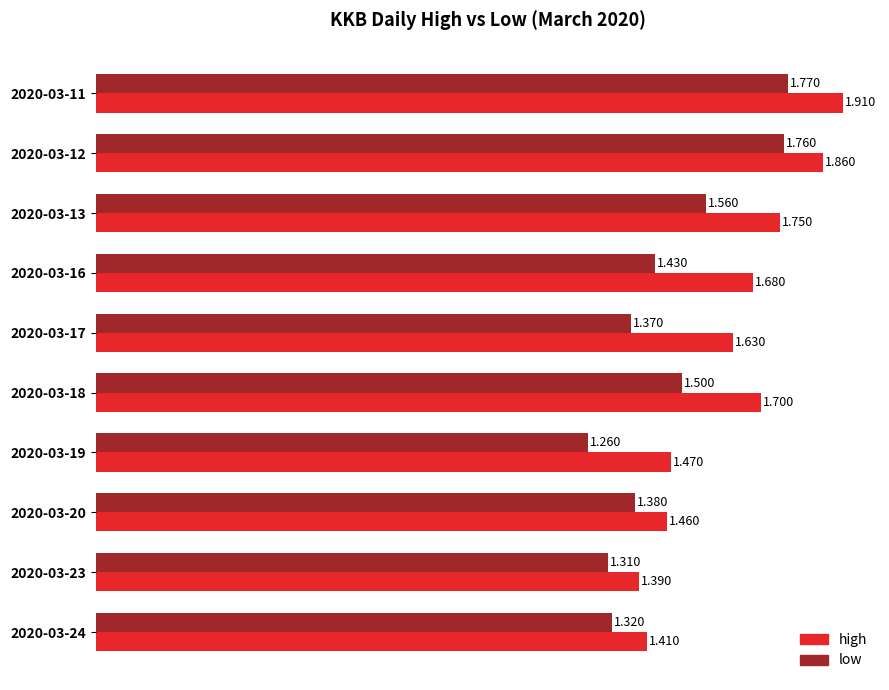

Which series has the largest range (max minus min)?

high